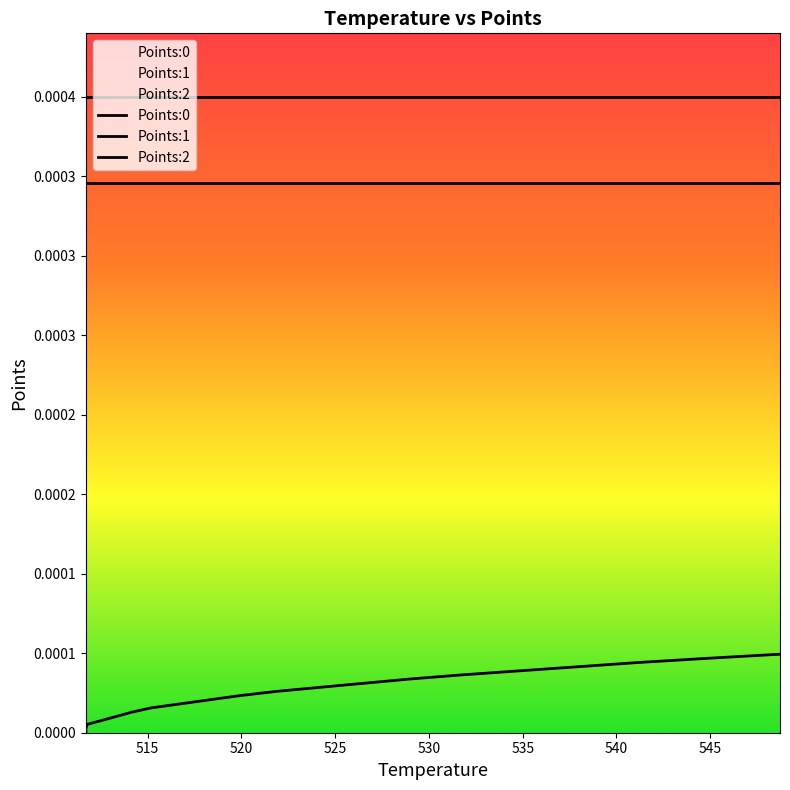

The value of Points:1 at 530 is 0.0. True or false?

False